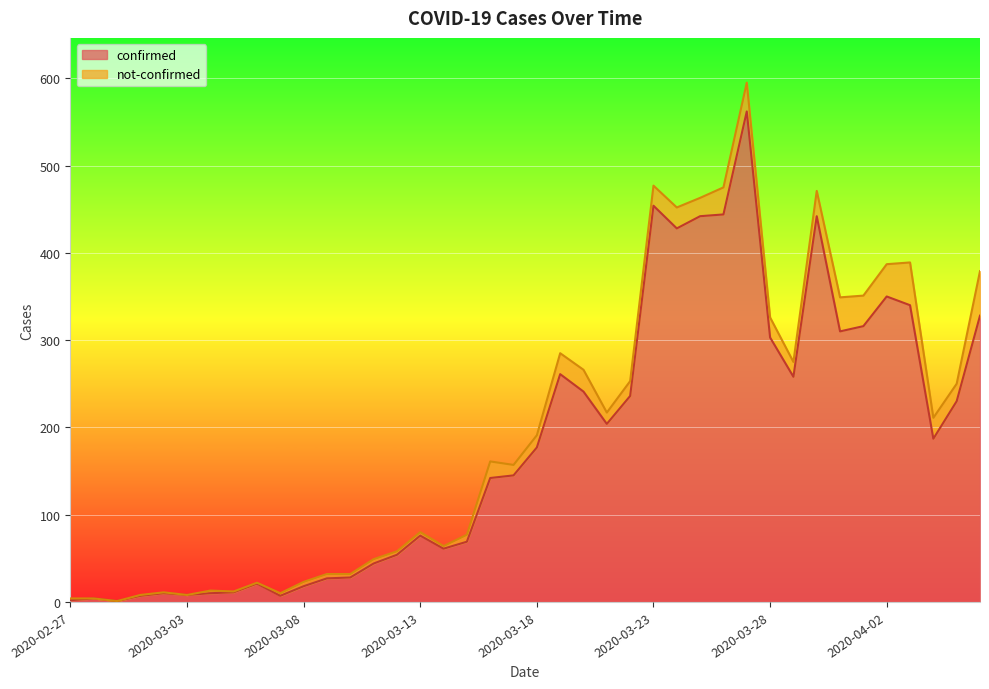

What is the change in value from 2020-03-16 to 2020-03-29?

+116